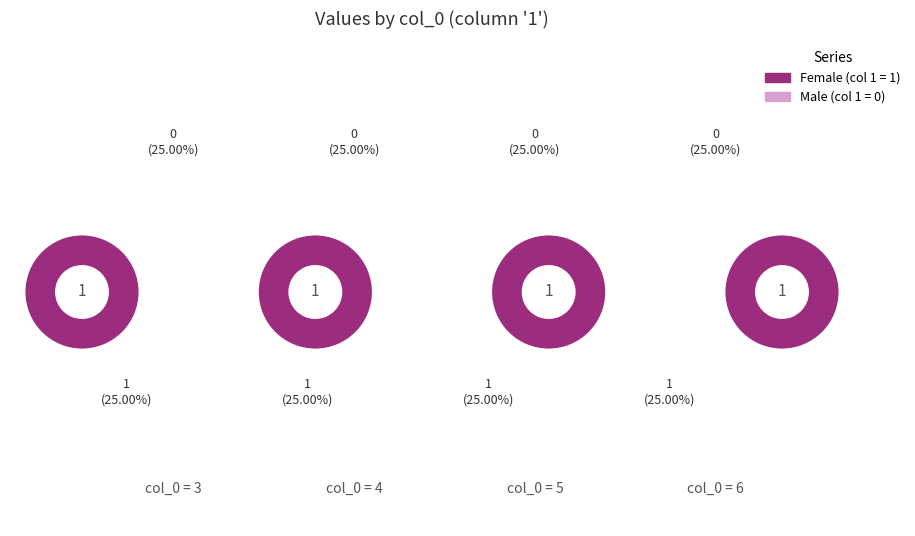

True or false: 0 accounts for 0% of the total.

True